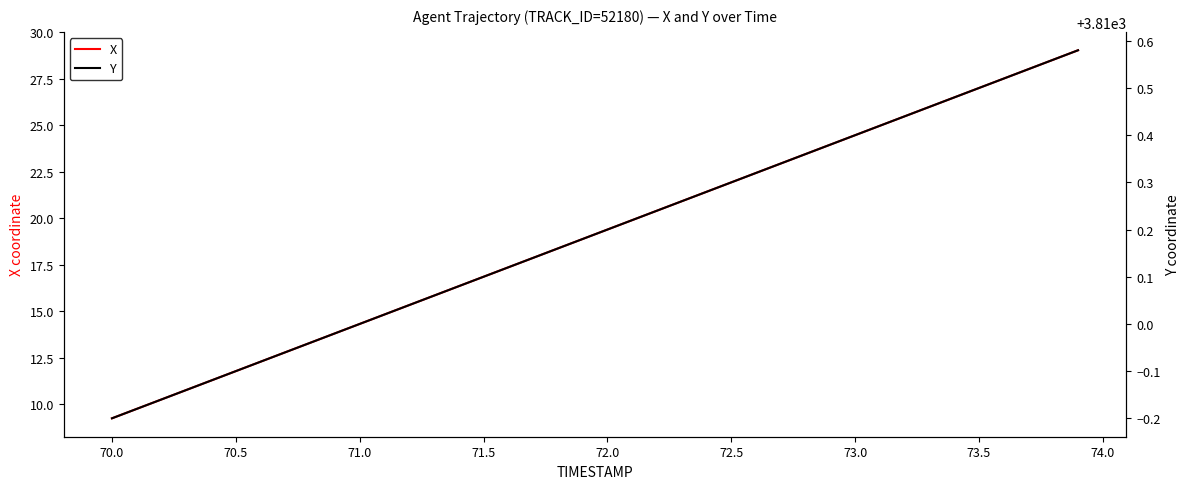

How many data points in Y are above 3810?

29